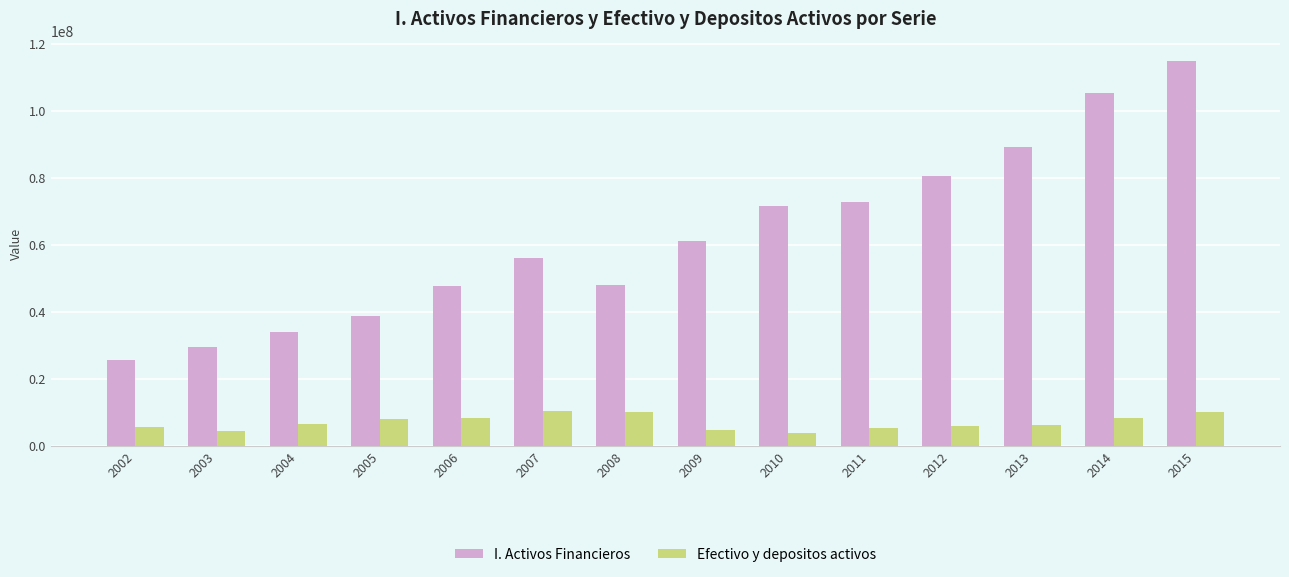

Which series changed the most between 2007 and 2015?

I. Activos Financieros